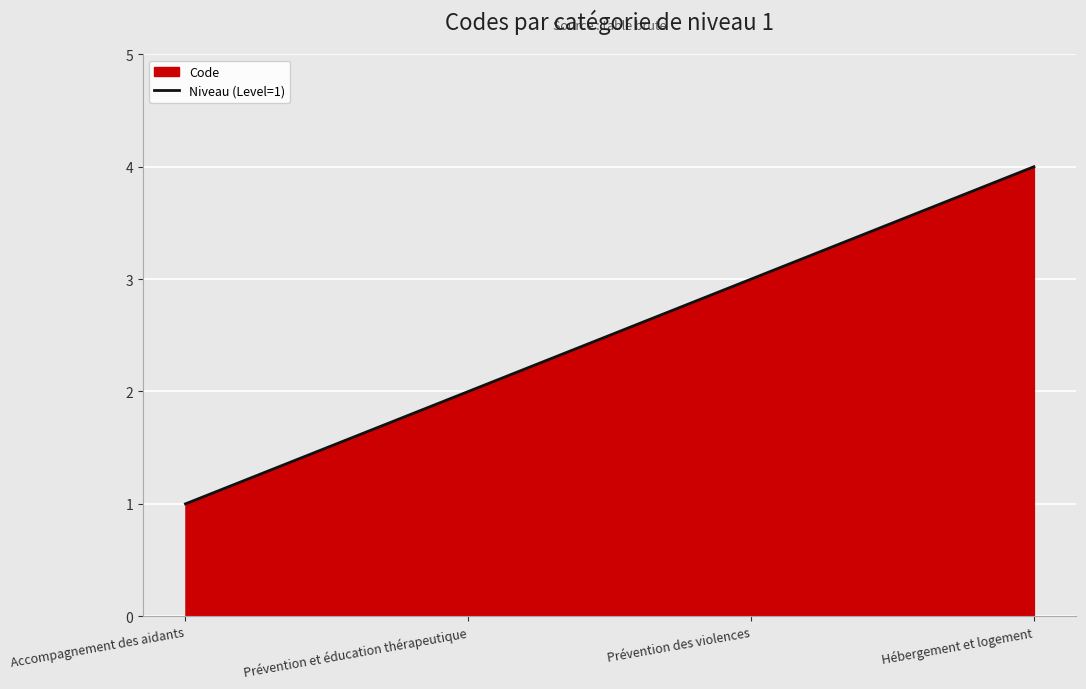

The chart shows a value of 4 at Hébergement et logement. True or false?

True